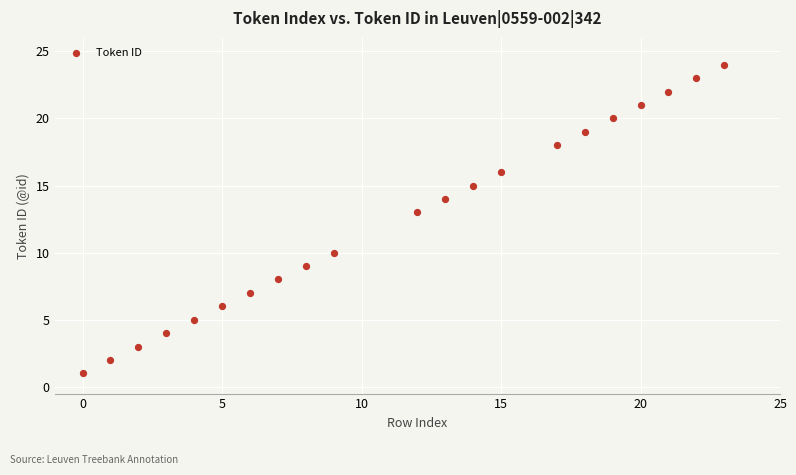

What is the range of Y values (max minus min)?

23